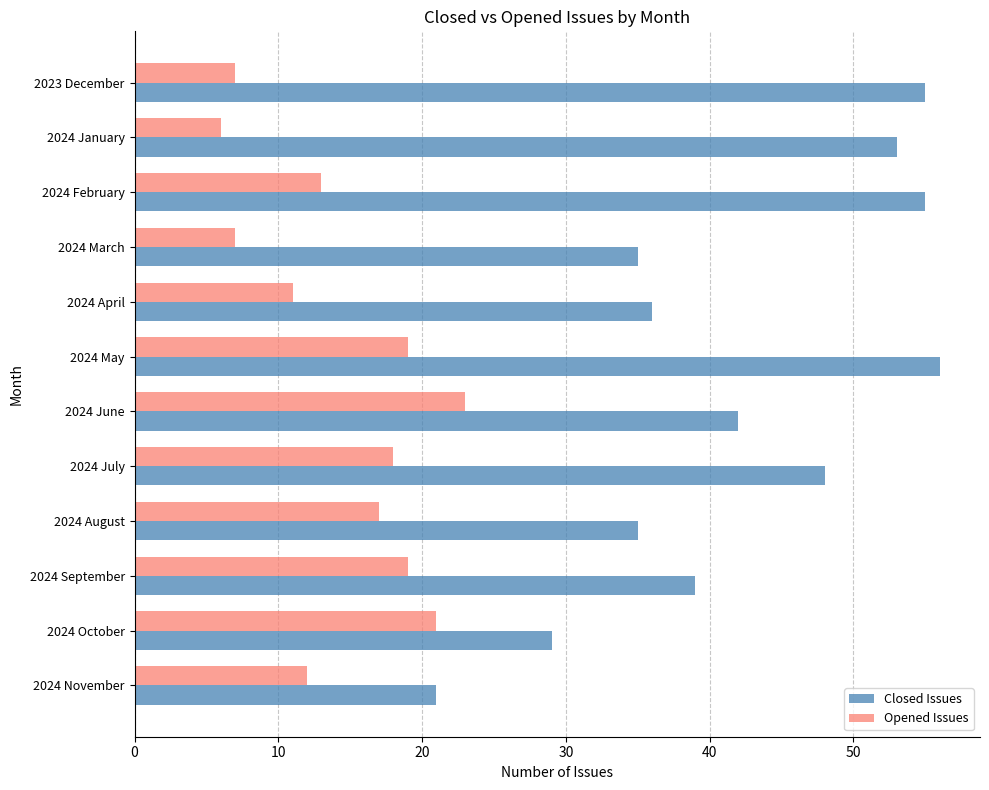

Which category has the lowest value in the Closed Issues series?

2024 November